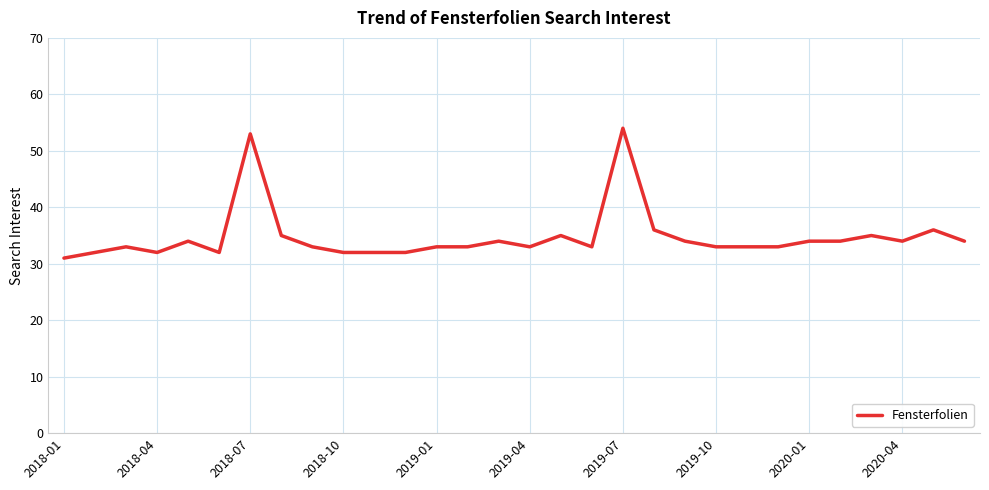

What is the difference between the maximum and minimum values?

23